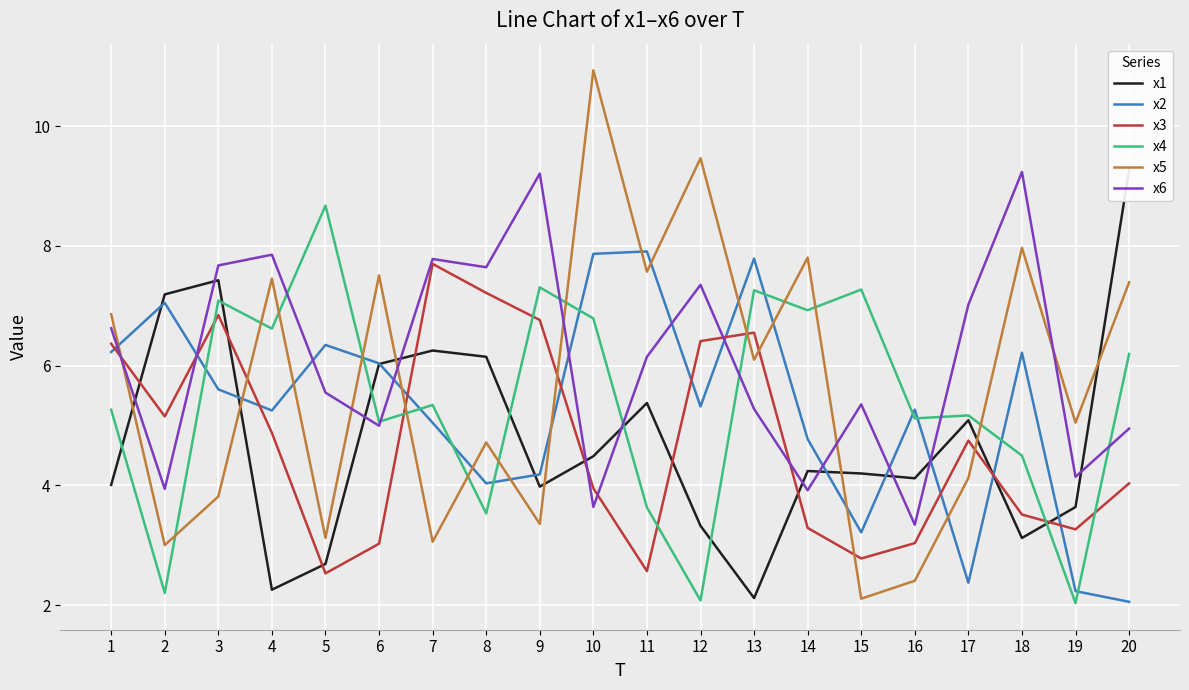

True or false: x5 has a value of 3.2 at 15.

False